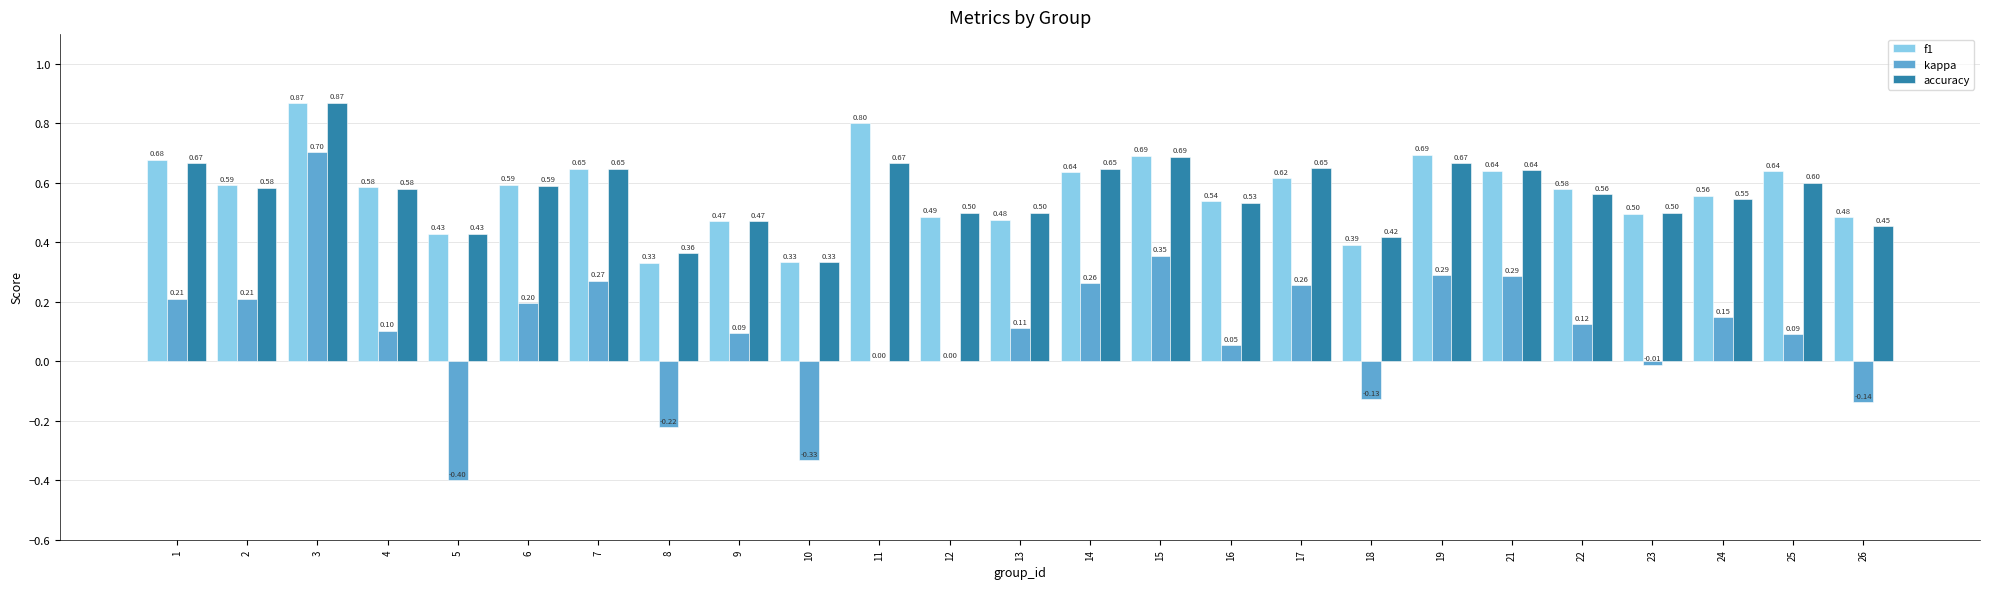

Between 10 and 23, which series saw the biggest shift?

kappa